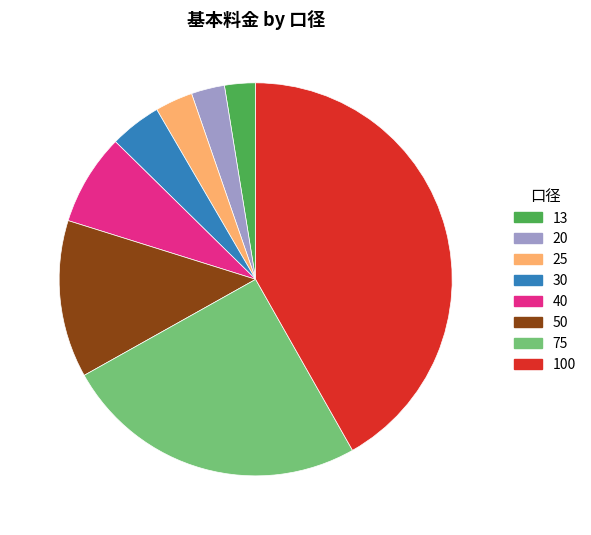

Between 75 and 30, which is larger?

75